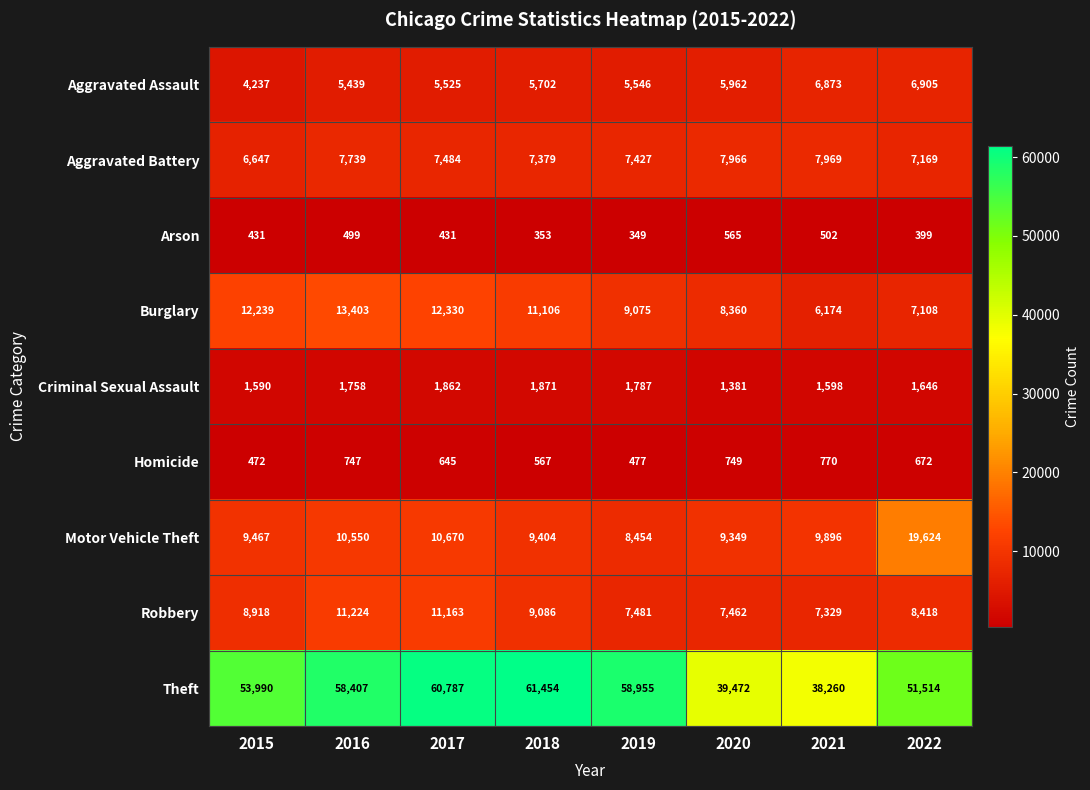

What value does the Theft series have at 2015?

53990